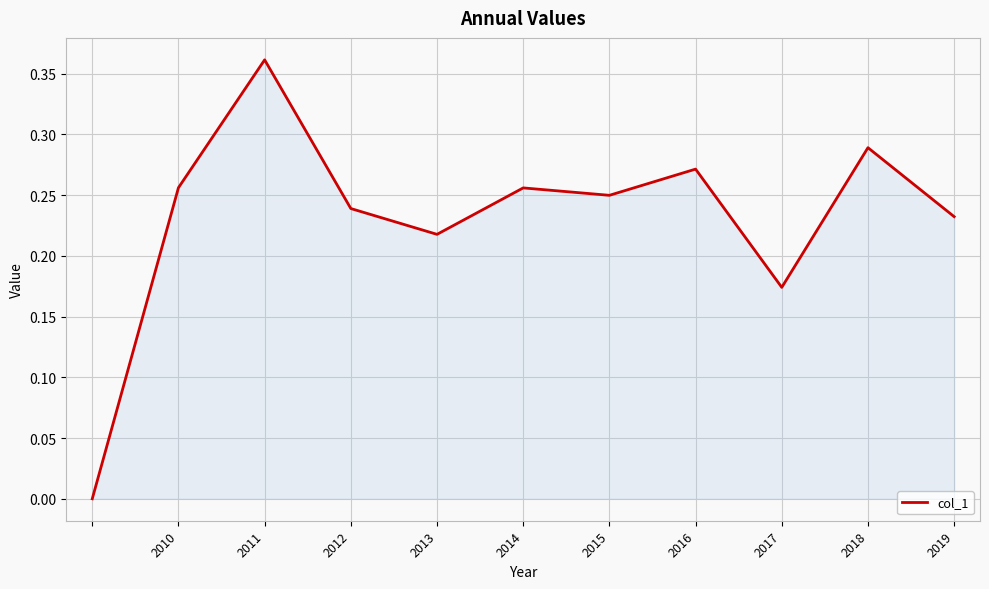

Is this an area chart (filled region under the line)?

Yes